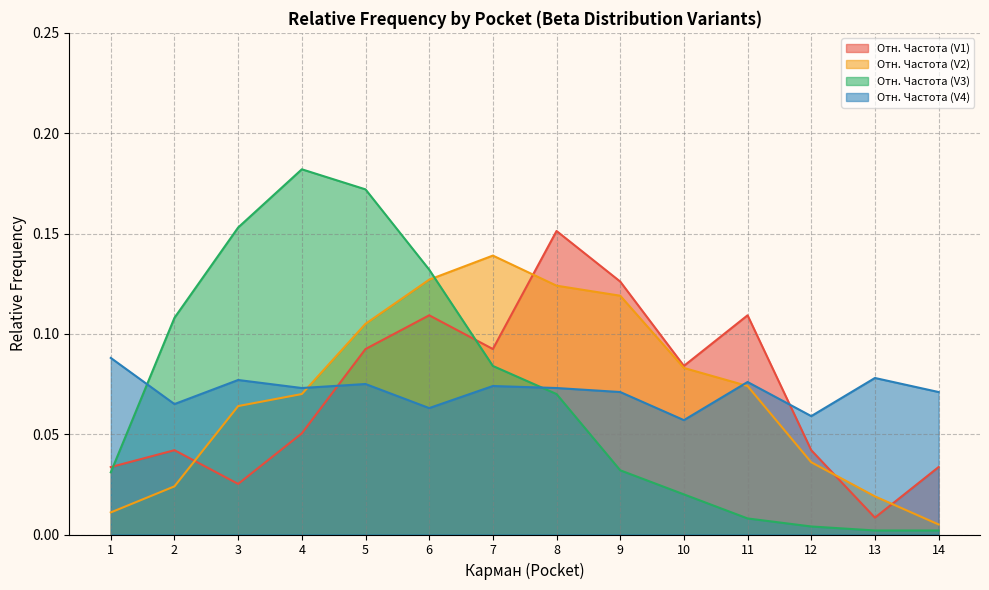

How many lines are shown in the chart?

4